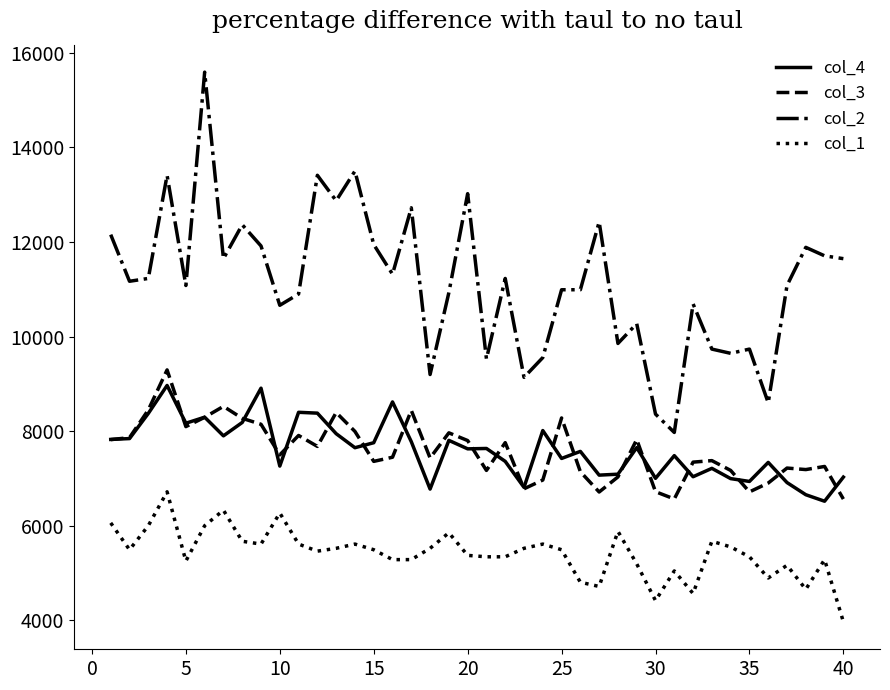

Which series has the widest spread of values?

col_2